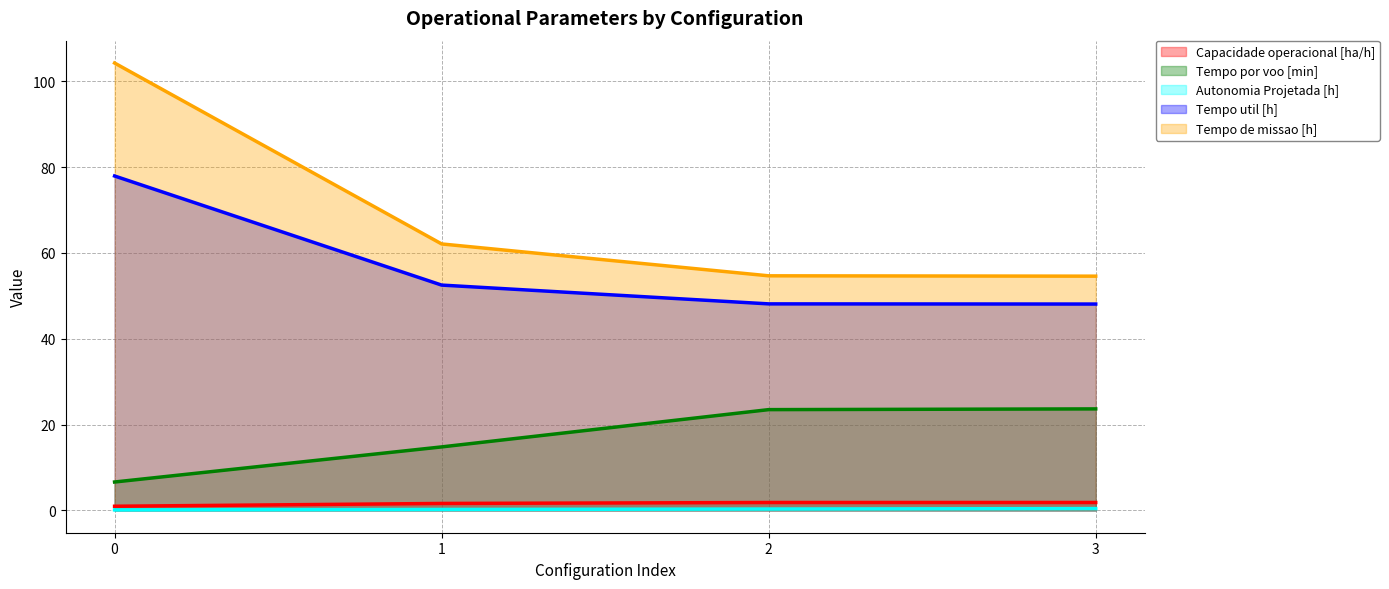

Which series has the largest total across all categories?

Tempo de missao [h]